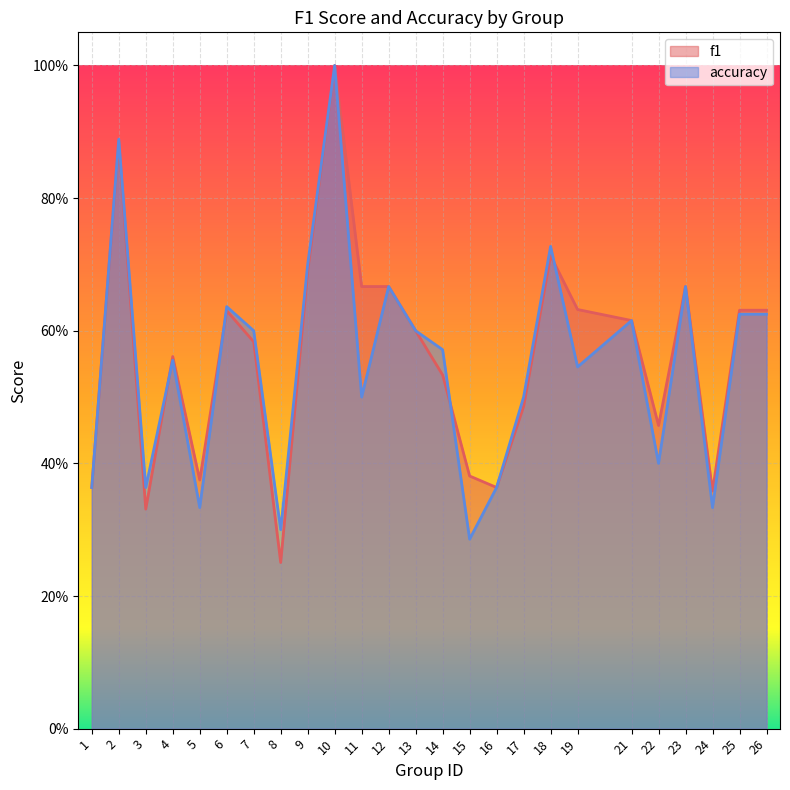

Rank the series at 22 from highest to lowest value.

f1, accuracy